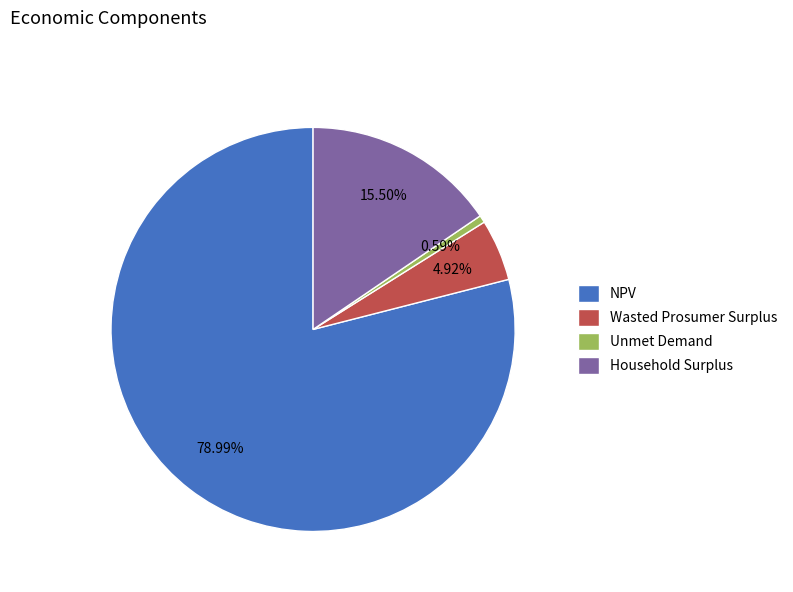

What is the smallest slice in the pie chart?

Unmet Demand